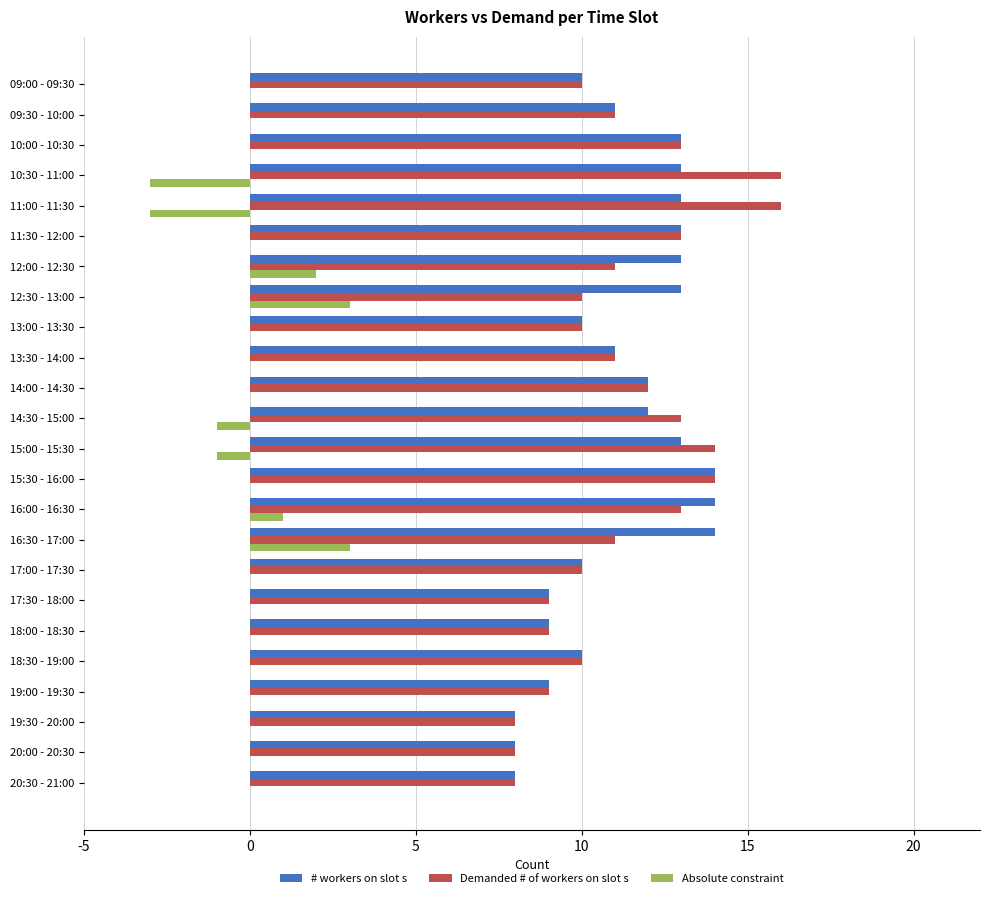

How many data points does each series have?

24